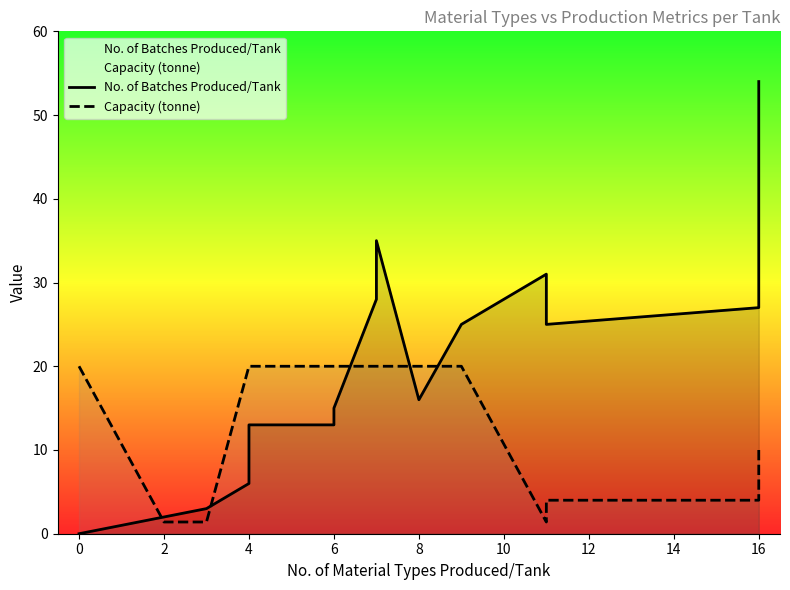

Where do No. of Batches Produced/Tank and Capacity (tonne) first cross each other?

0 and 2